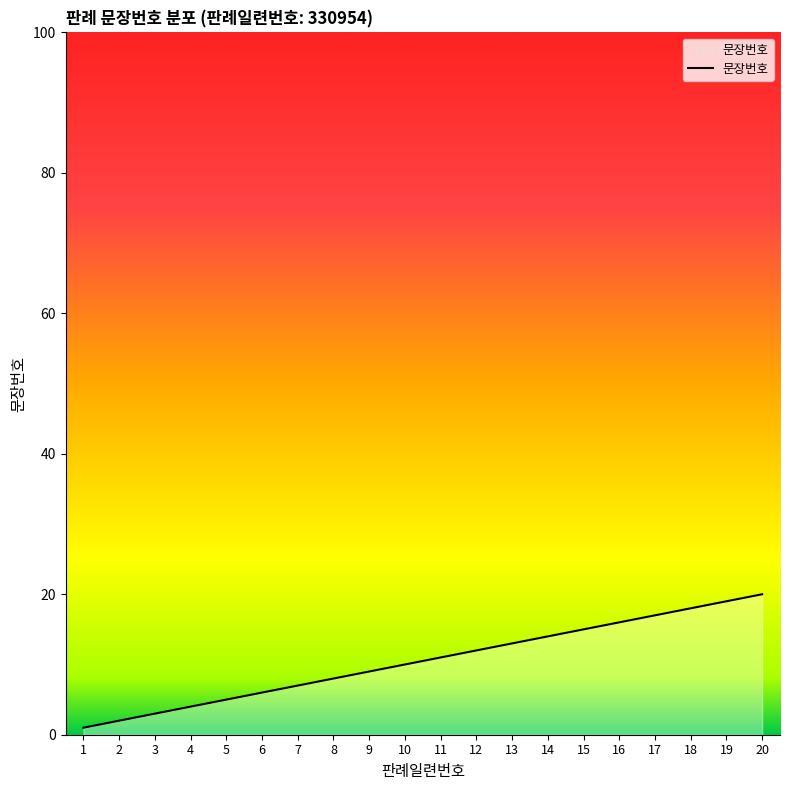

What is the change in value from 14 to 18?

+4